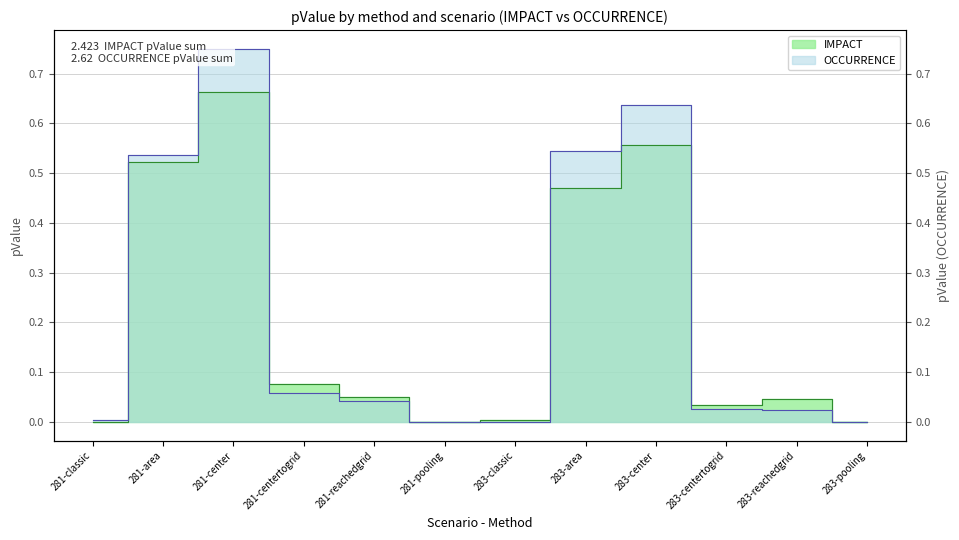

What is the average value of the OCCURRENCE series?

0.2